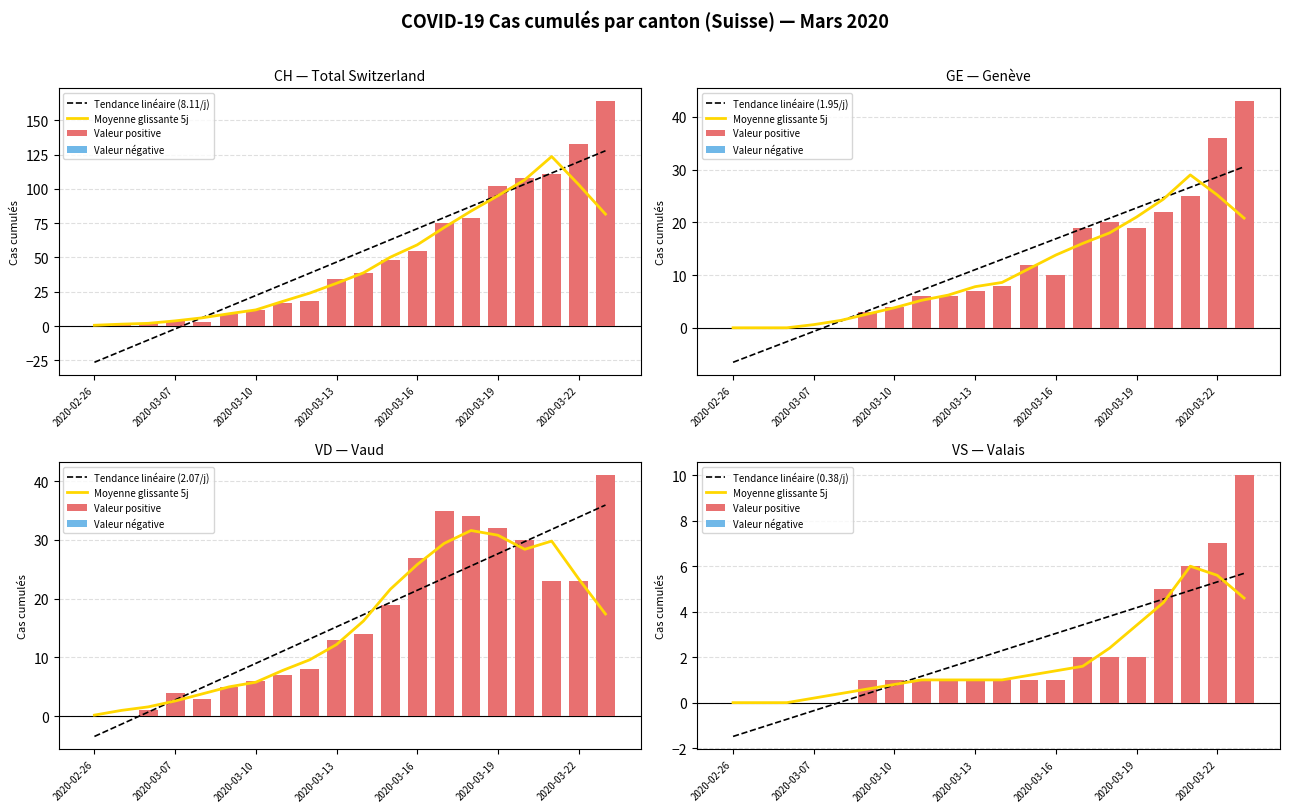

What is the value of the VD bar at the 18th from the left?

23